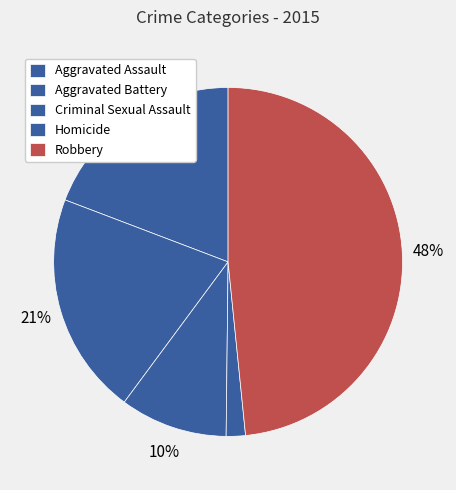

To the nearest percent, what portion does Criminal Sexual Assault represent?

10%